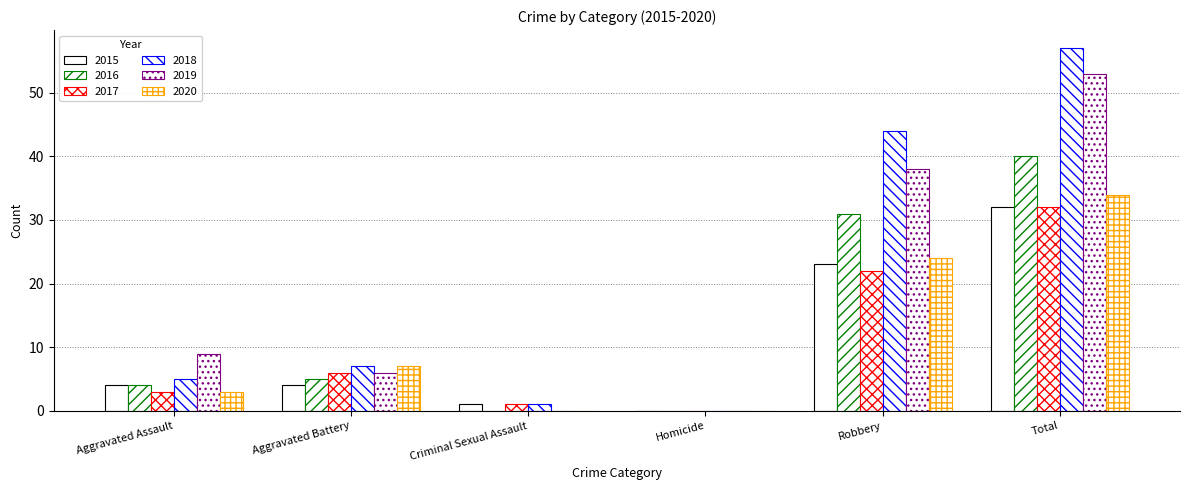

What is the sum of all 2020 values?

68